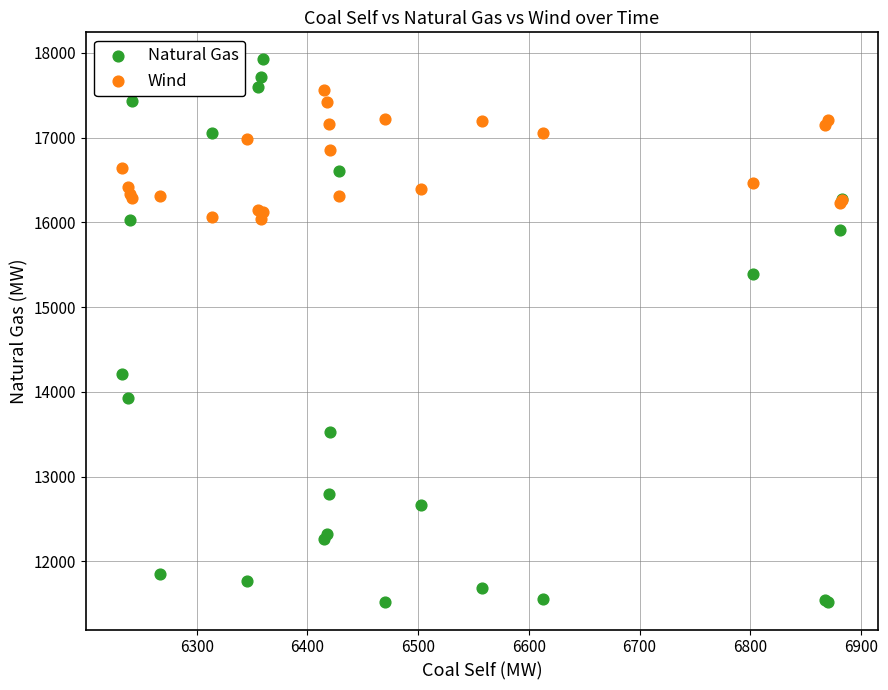

What are all the series names shown in the legend?

Natural Gas, Wind